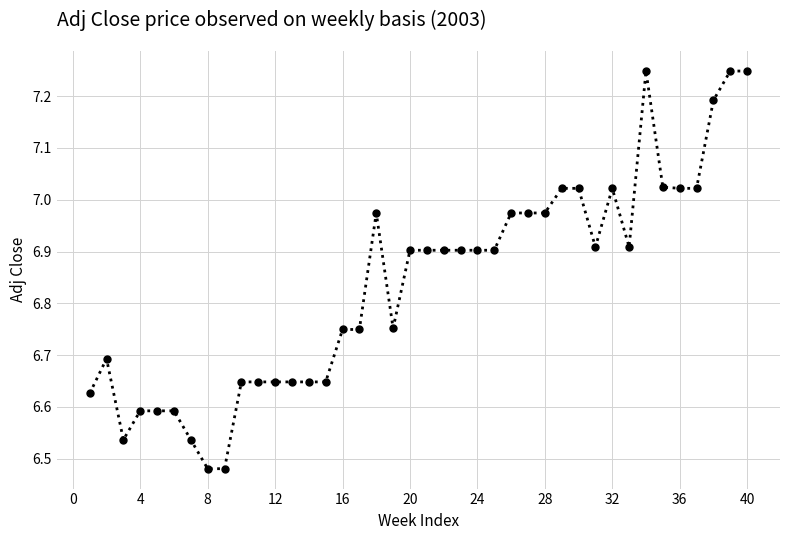

True or false: there are more than 1 points higher than both neighbors.

True